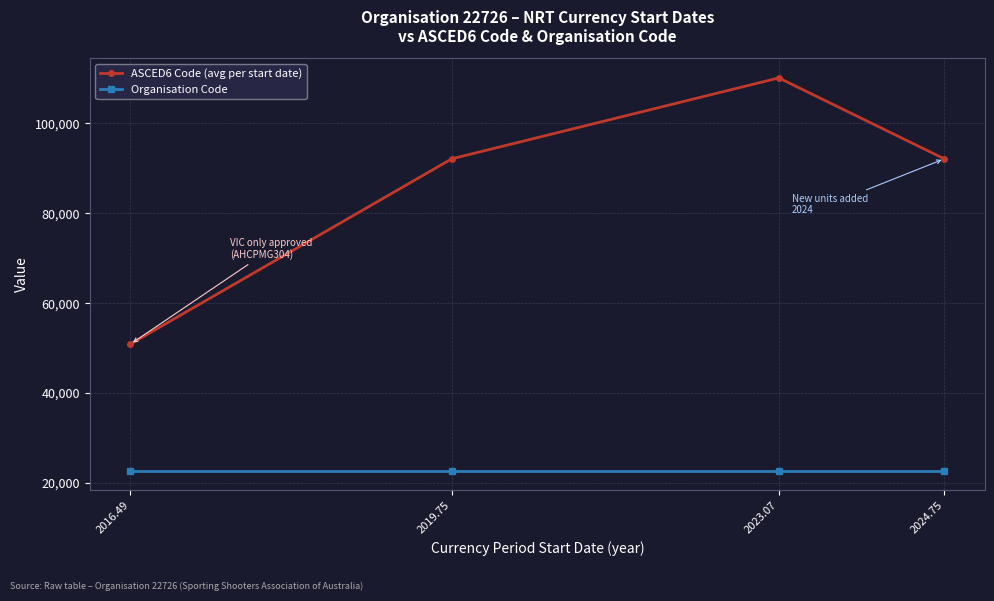

True or false: ASCED6 Code (avg per start date) and Organisation Code intersect in this chart.

False